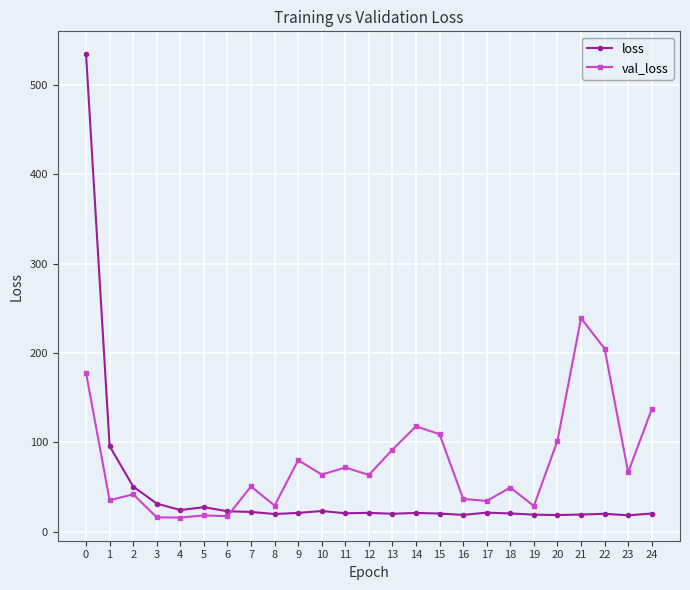

At 16, list the series in order from largest to smallest.

val_loss, loss